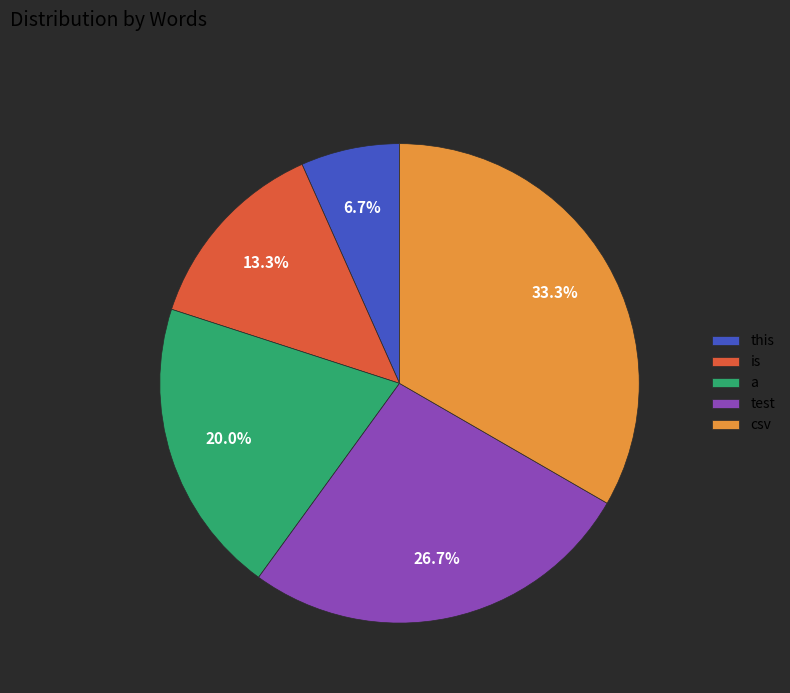

What percentage is NOT represented by this?

93.3%